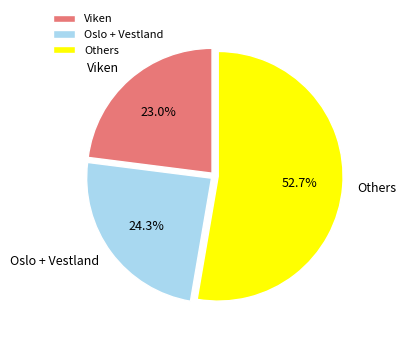

Which has a higher value, Others or Viken?

Others